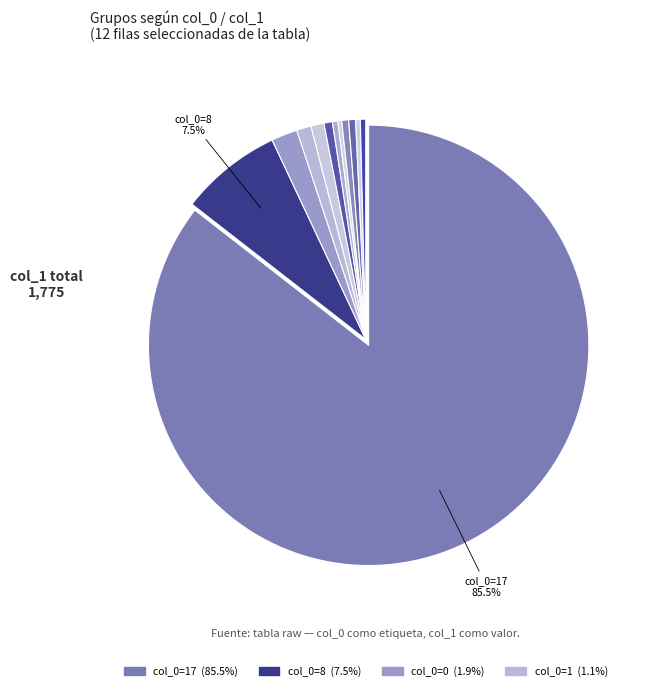

How many segments does this pie chart have?

12